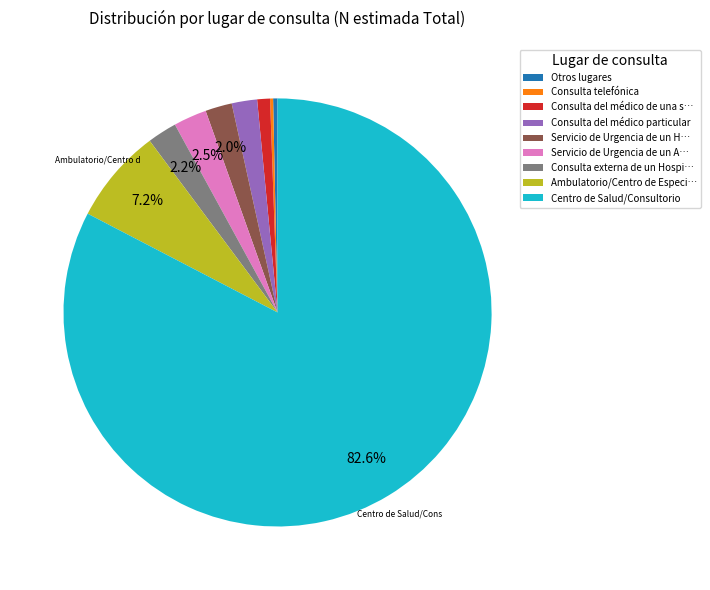

Is there any slice that represents more than half of the pie?

Yes